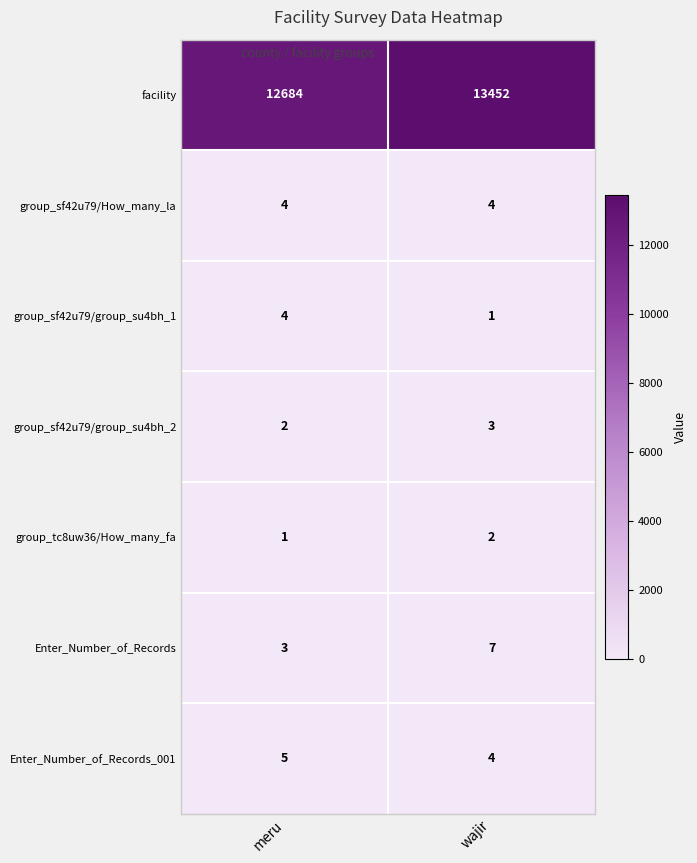

What is the sum of the group_sf42u79/group_su4bh_1 values at meru and wajir?

5